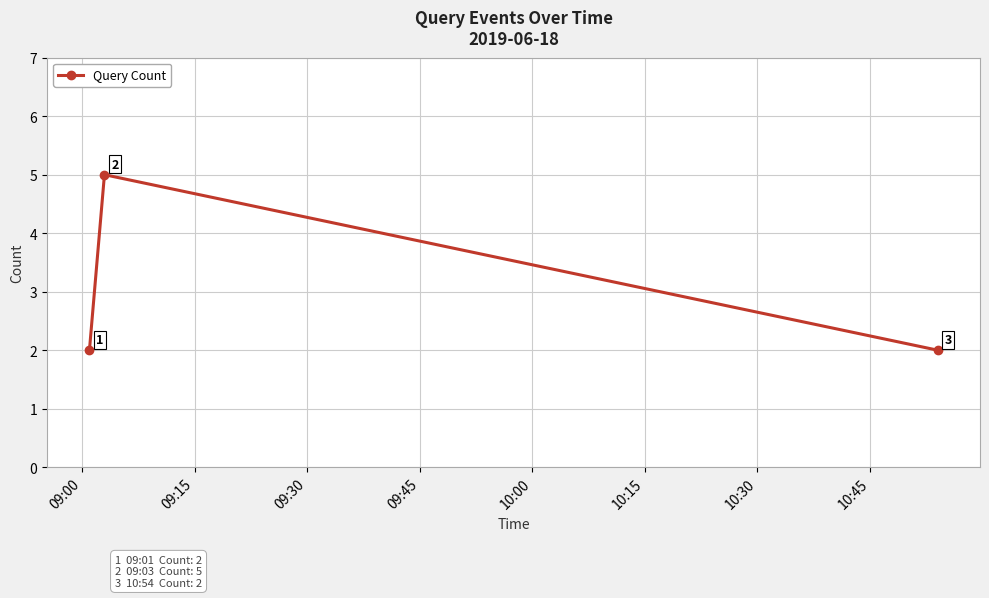

What is the greatest value displayed?

5